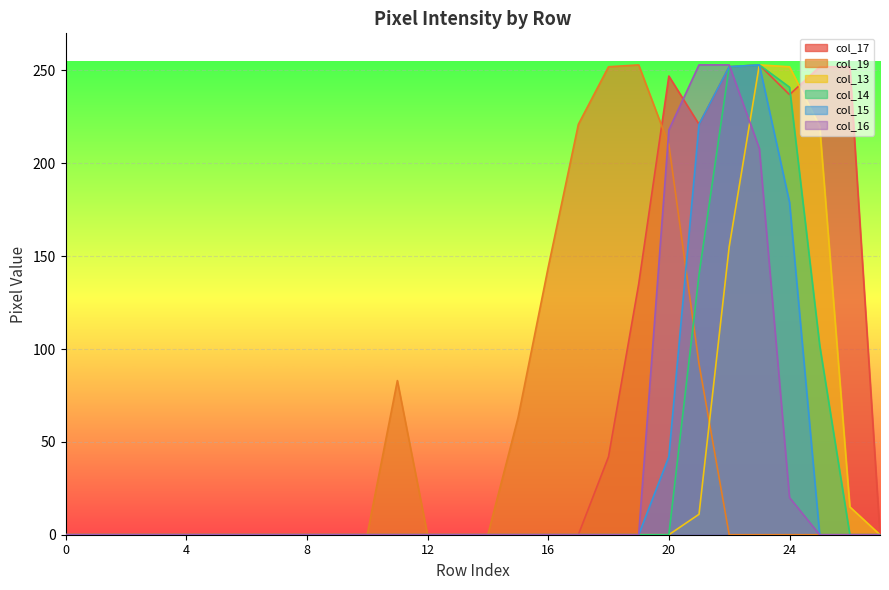

Count the number of categories in the chart.

28